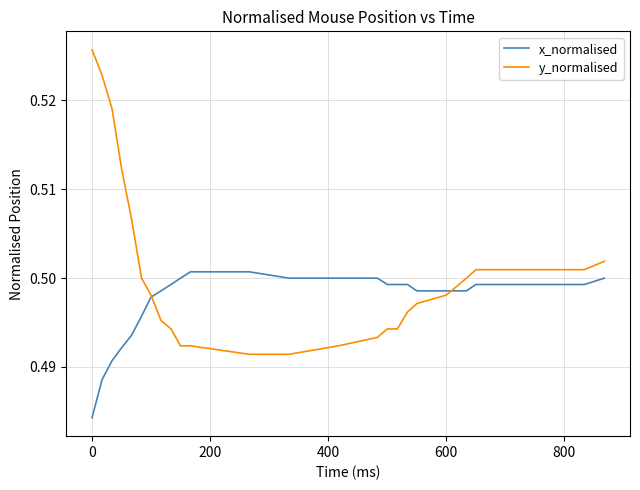

Rank the series by their average value, from highest to lowest.

y_normalised, x_normalised